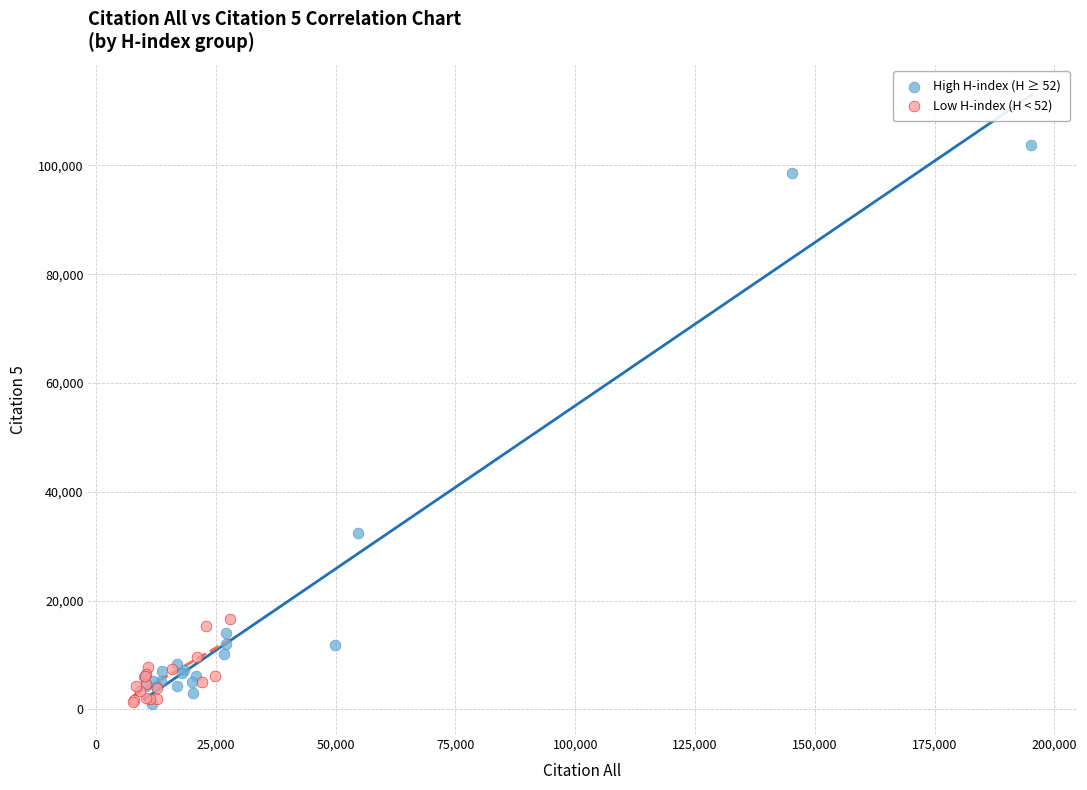

What are all the series names shown in the legend?

High H-index (H ≥ 52), Low H-index (H < 52)